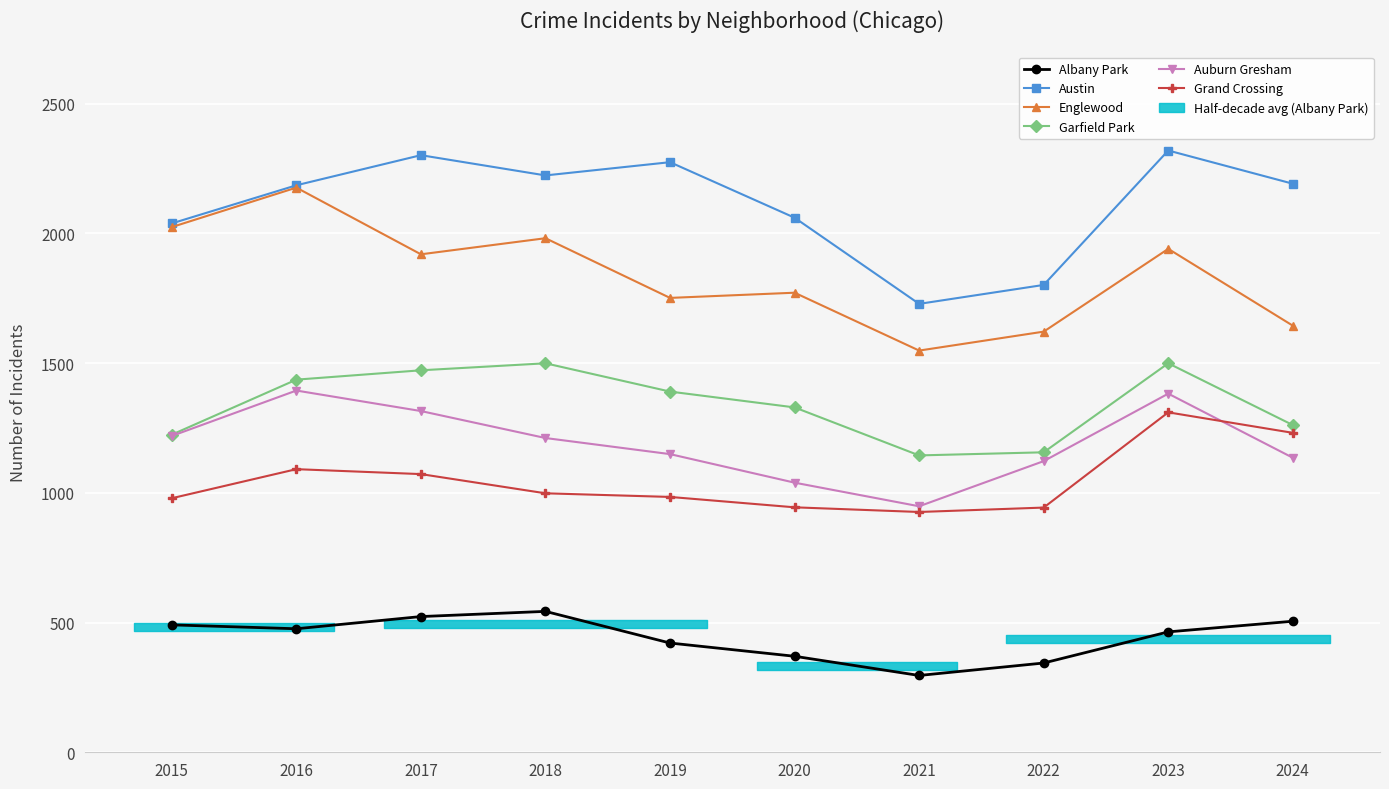

What is the value of the Albany Park point at the 7th from the left?

296